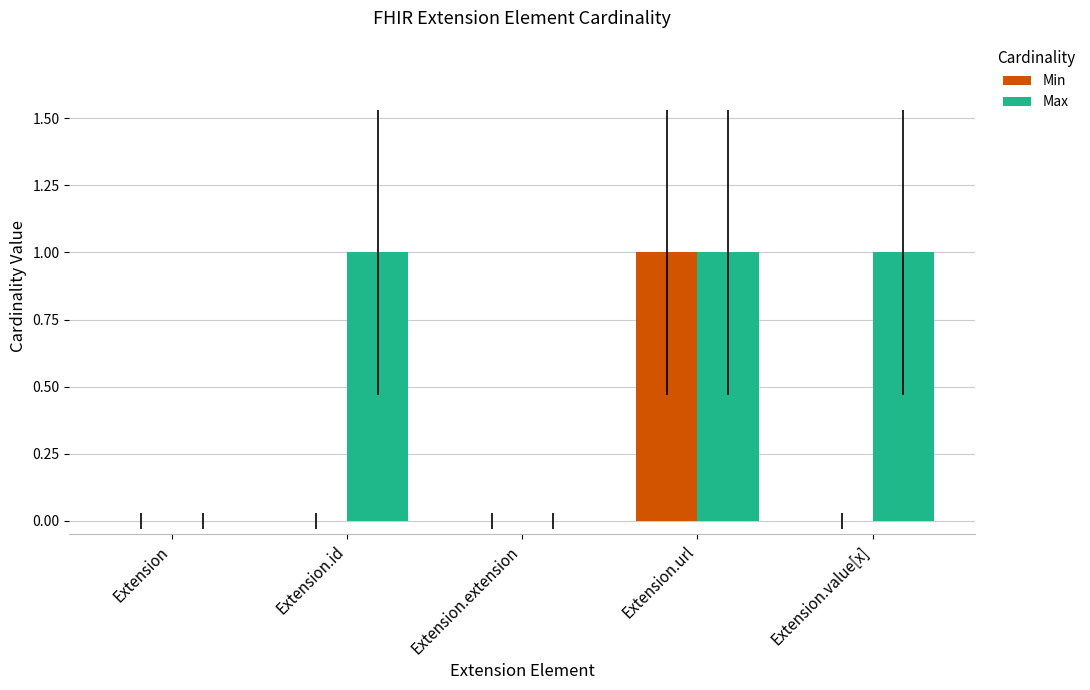

What are all the series names shown in the legend?

Min, Max